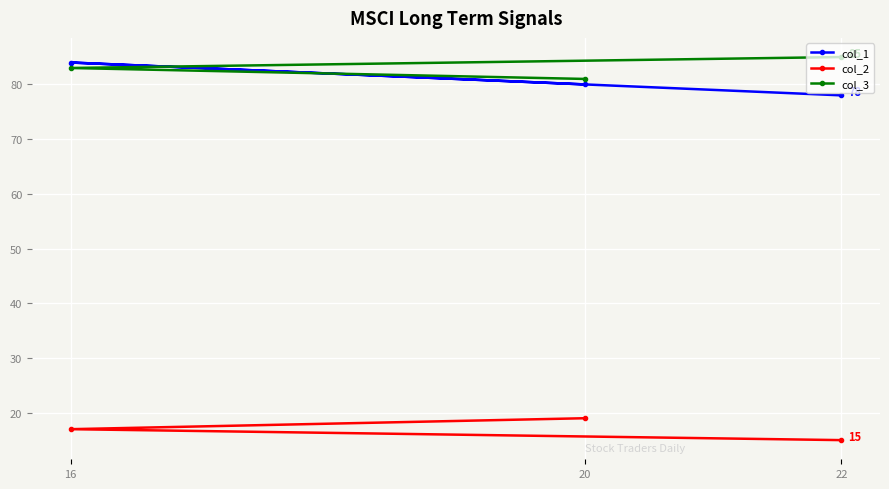

Reading left to right, extract all data points from this chart.

col_1: 16=84	20=80	22=78
col_2: 16=17	20=19	22=15
col_3: 16=83	20=81	22=85